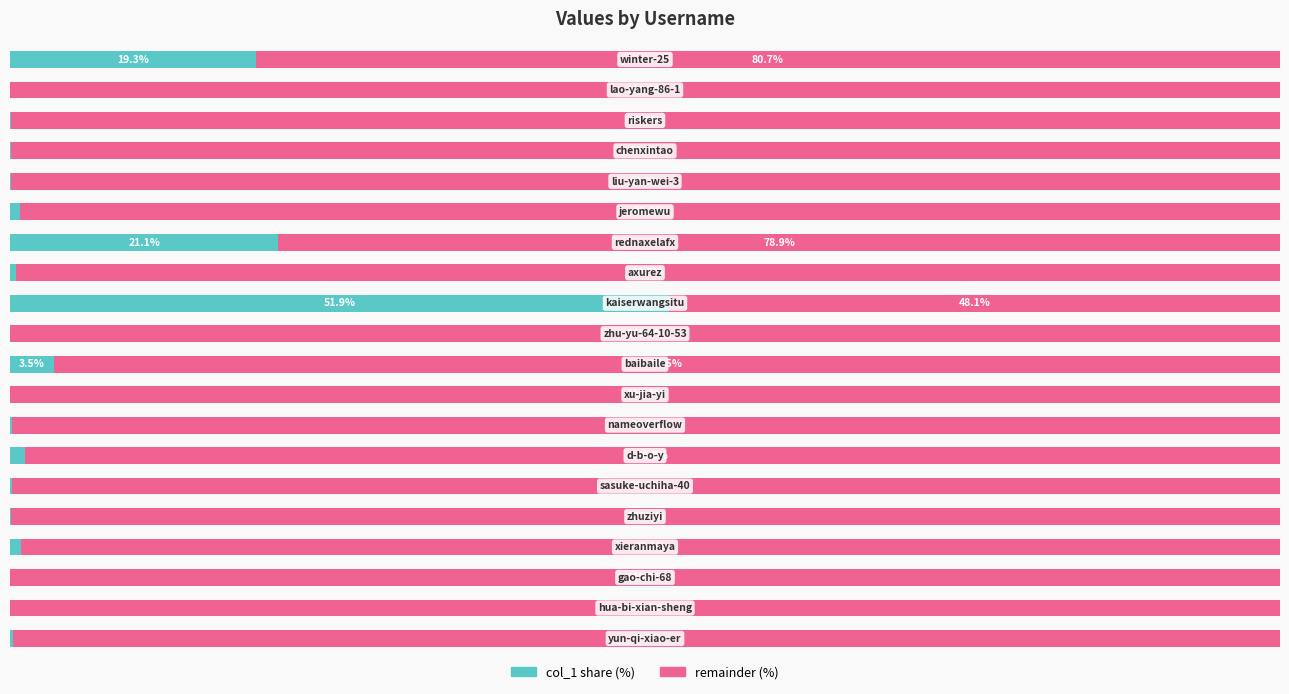

What is the value of the col_1 share (%) bar at the 7th from the left?

1.2